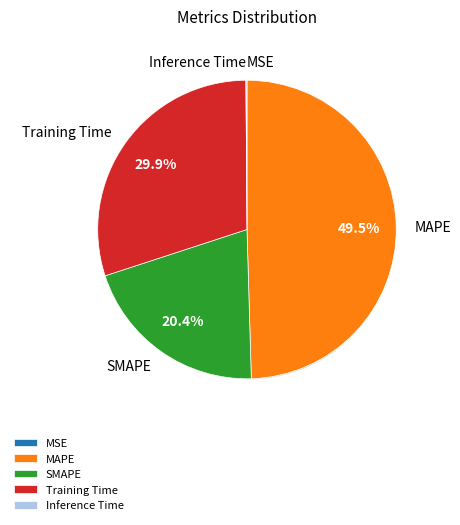

Do MAPE and Inference Time together represent more than half of the pie?

No